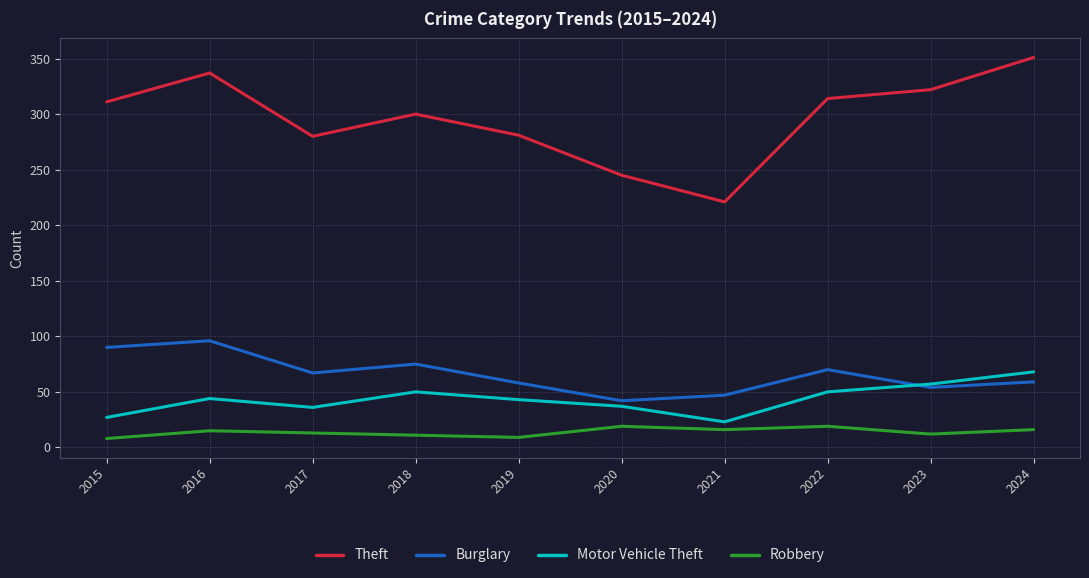

True or false: Burglary and Theft intersect in this chart.

False